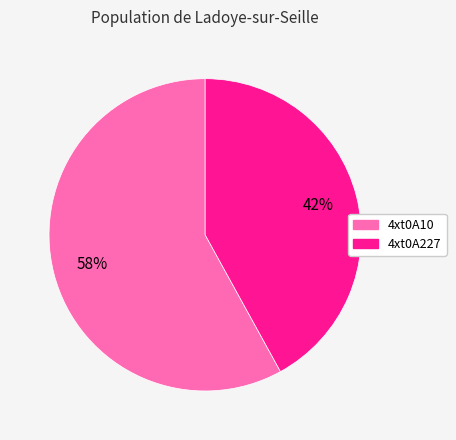

How many slices are in this pie chart?

2